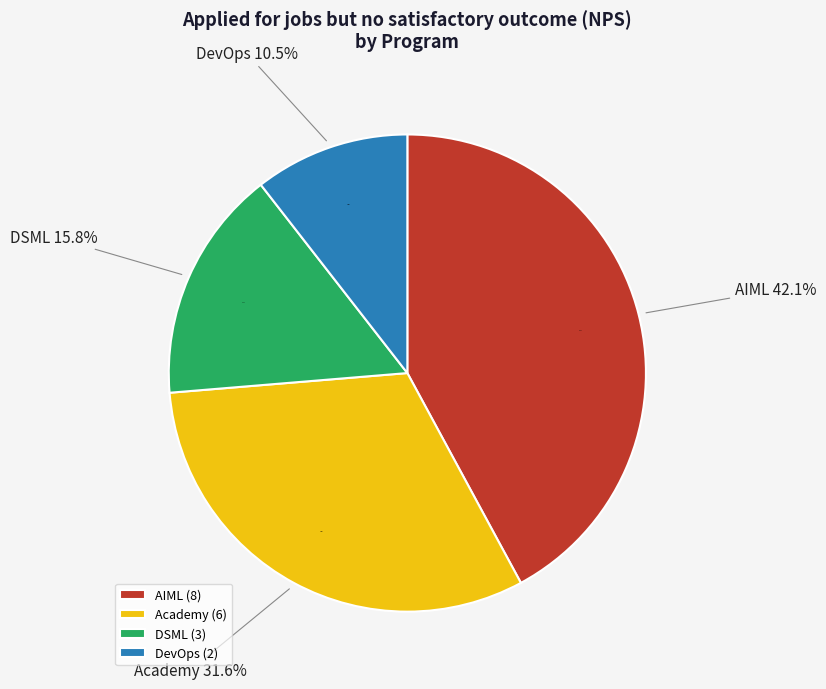

Which slice is the smallest?

DevOps